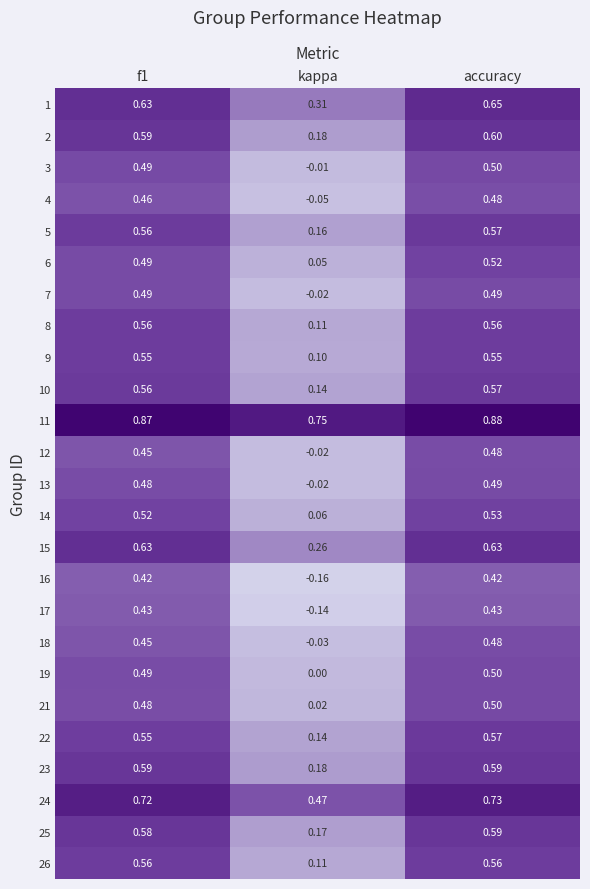

Is the value of 23 at accuracy greater than the value of 13 at f1?

Yes